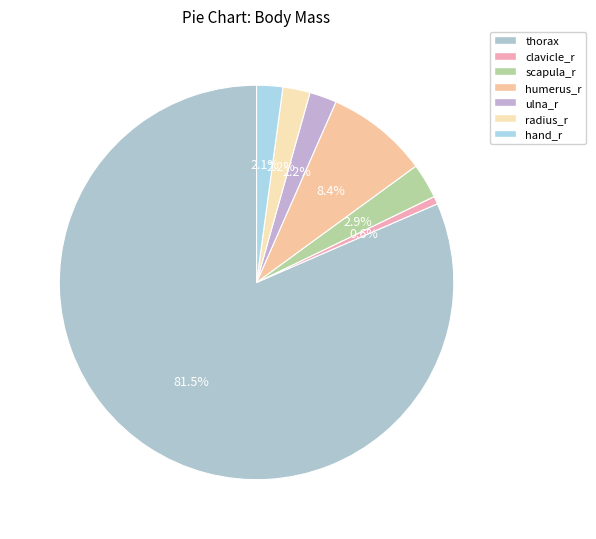

How many slices are in this pie chart?

7